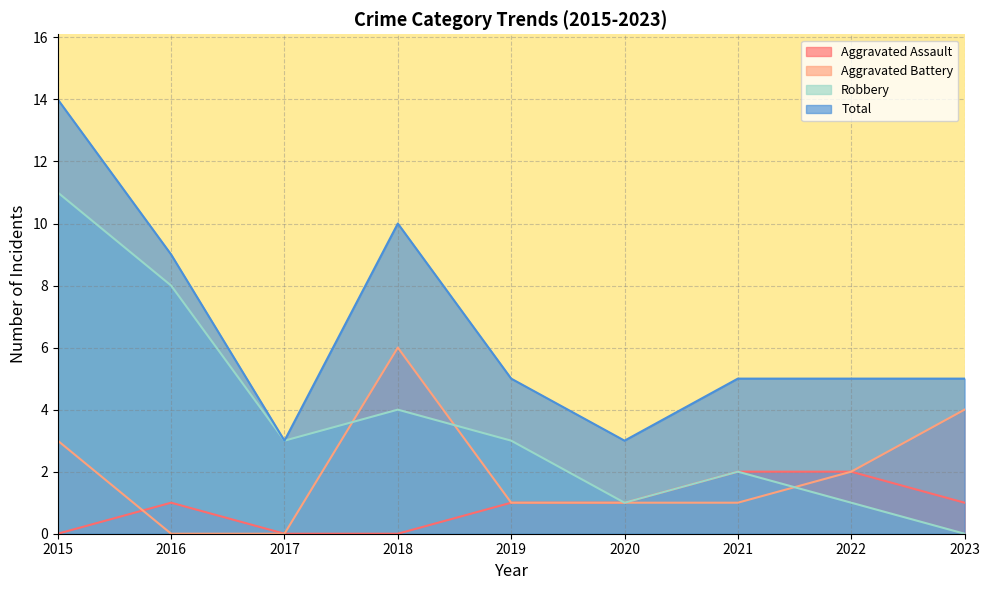

How many Aggravated Assault values are between 0 and 1?

7